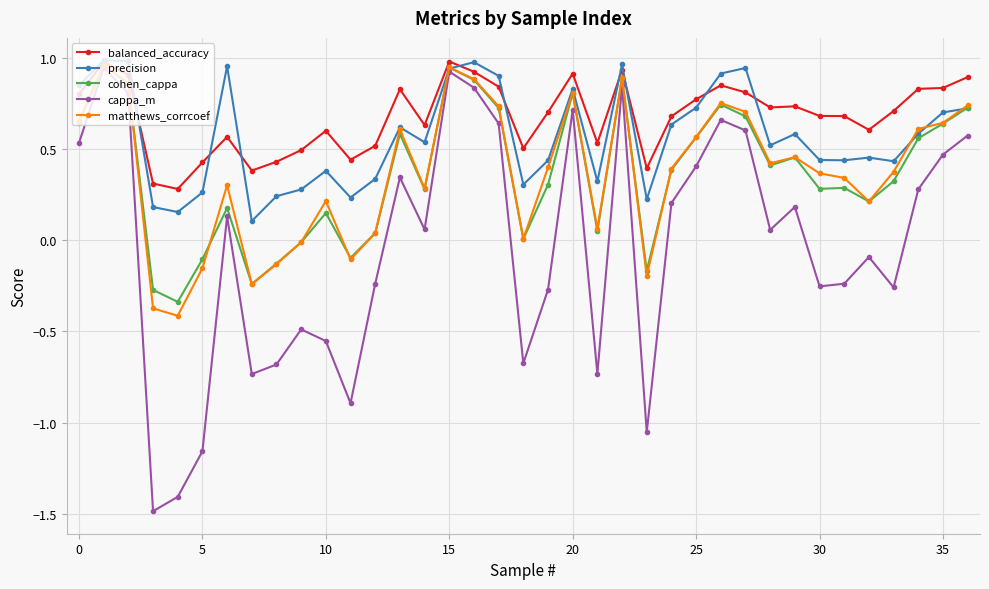

What is the minimum value shown in the chart?

-1.5